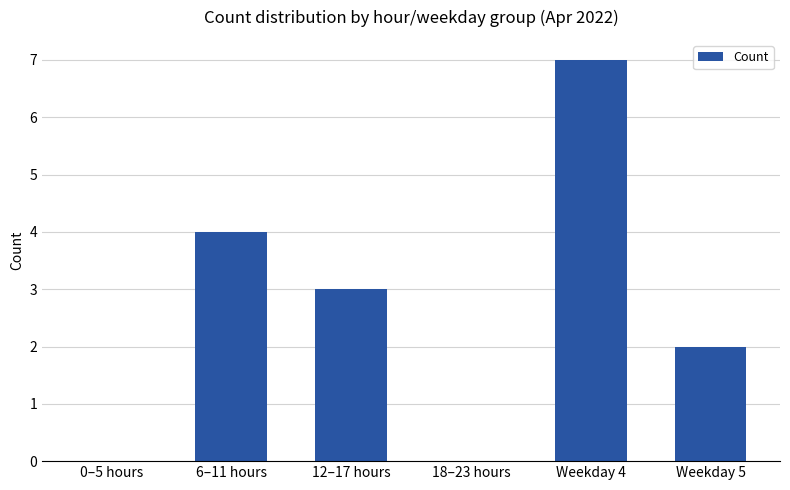

The value at Weekday 4 is 2. True or false?

False